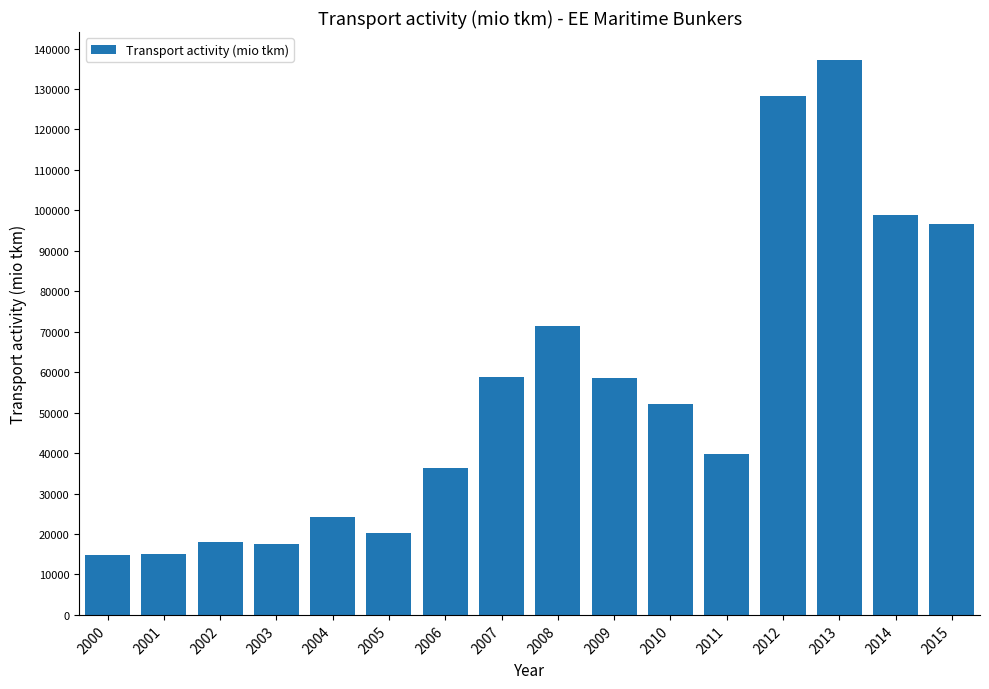

What is the difference between the values at 2005 and 2011?

19503.5